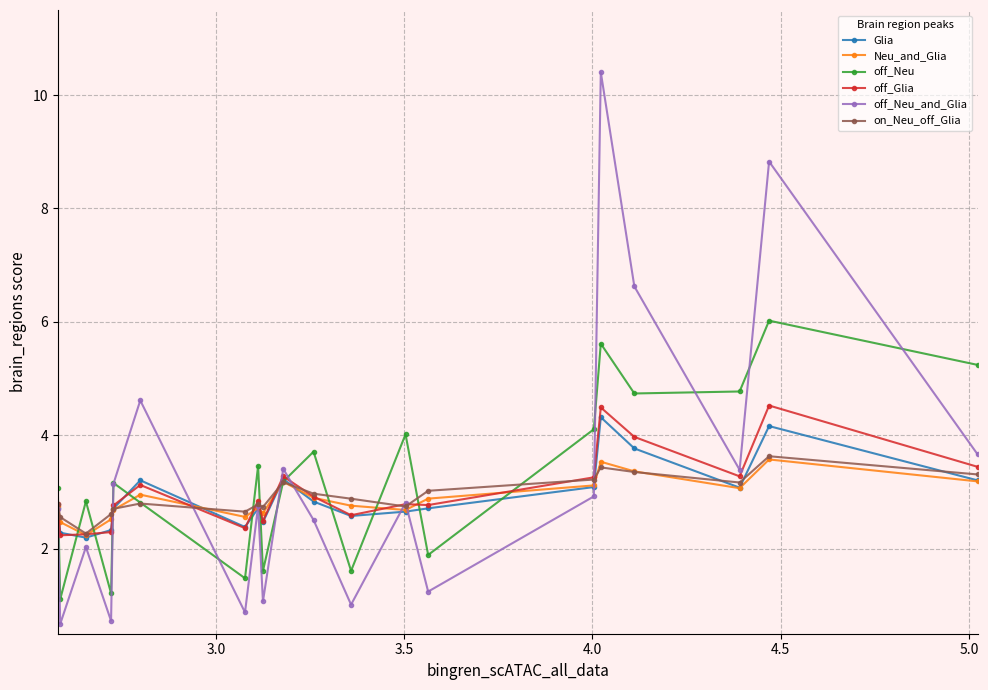

What are all the series names shown in the legend?

Glia, Neu_and_Glia, off_Neu, off_Glia, off_Neu_and_Glia, on_Neu_off_Glia